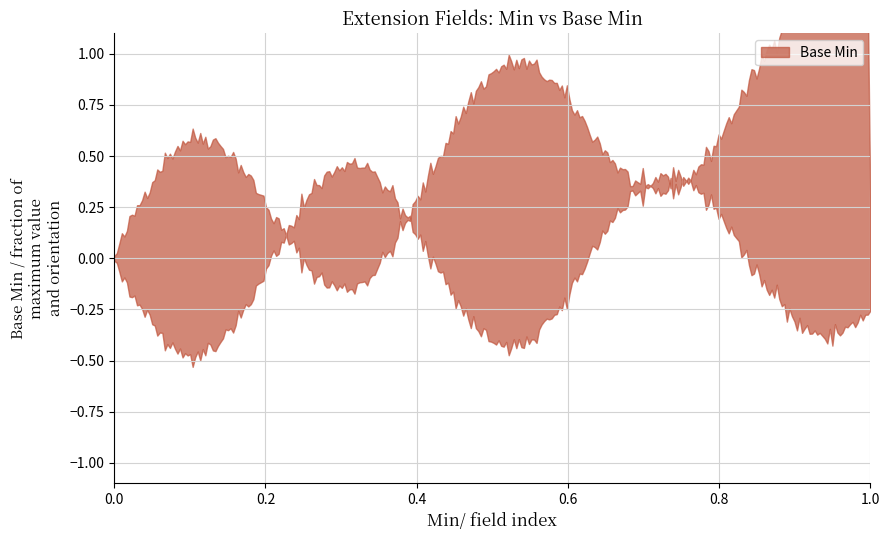

True or false: the data shows 0 at 0.

True